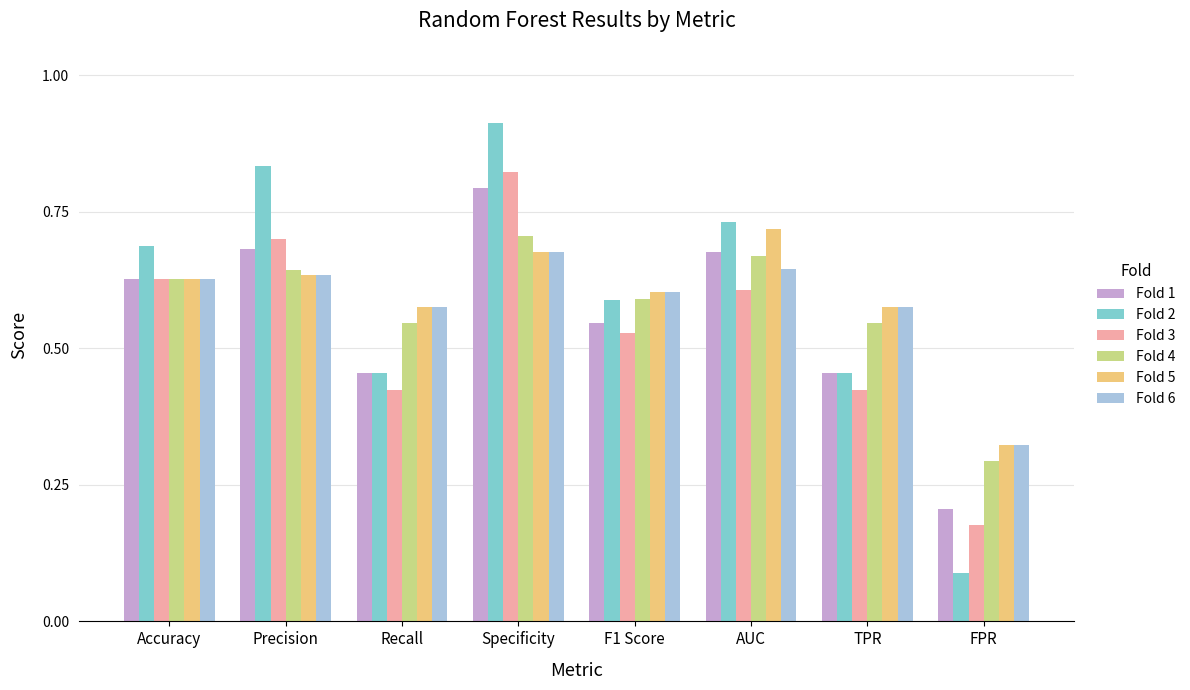

Which series changed the most between F1 Score and FPR?

Fold 2